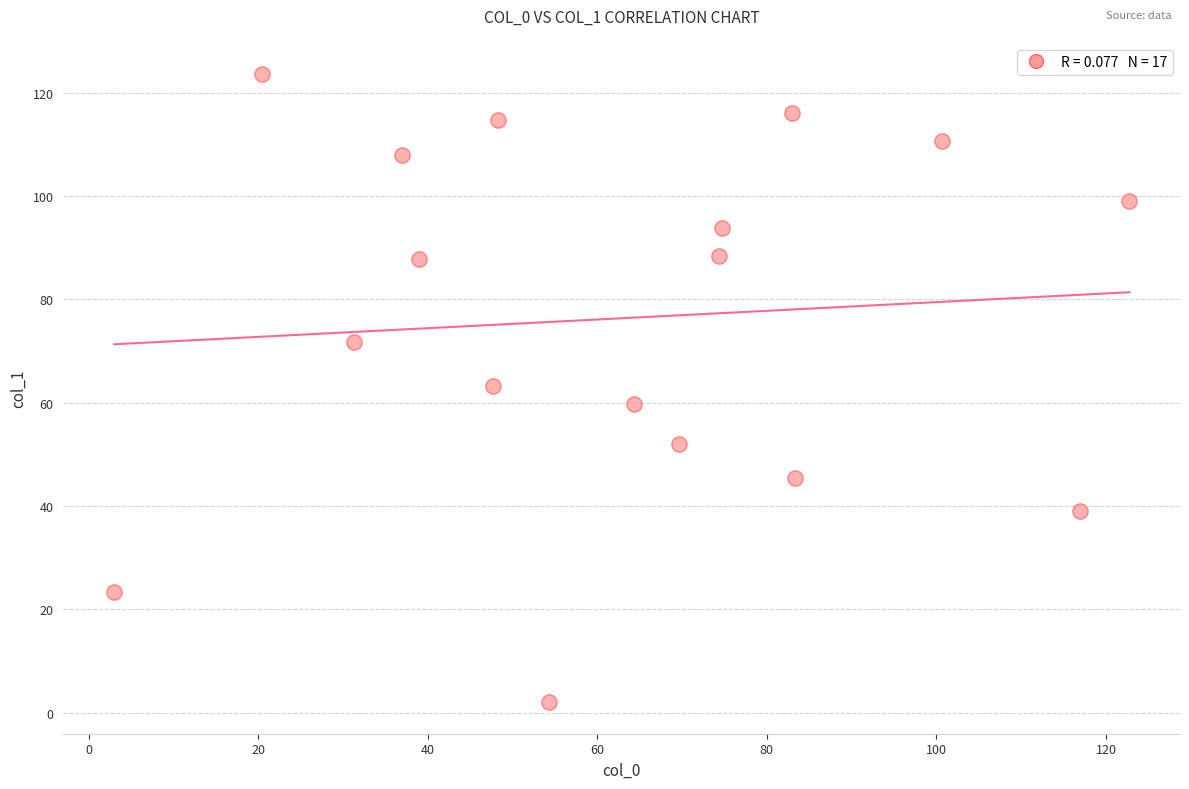

What is the range of Y values (max minus min)?

121.6